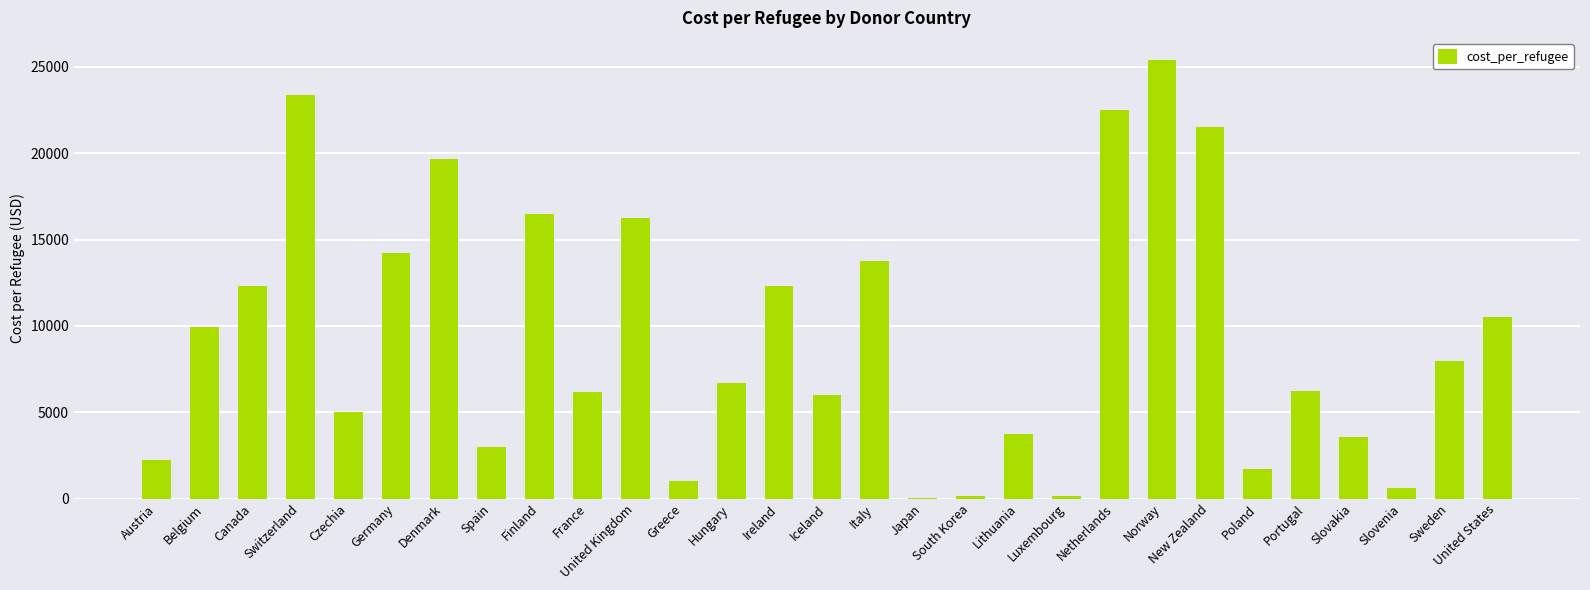

What value does the data have at Czechia?

5010.4